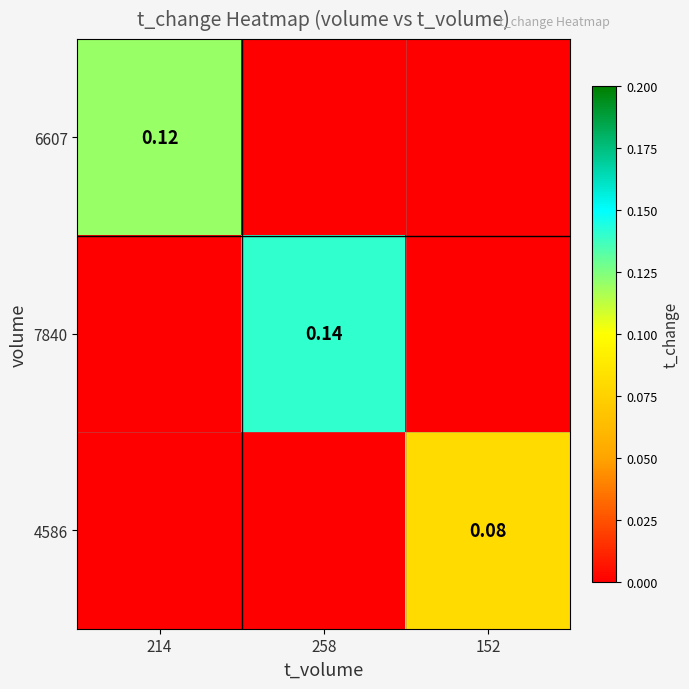

At which label does 4586 reach its peak?

152